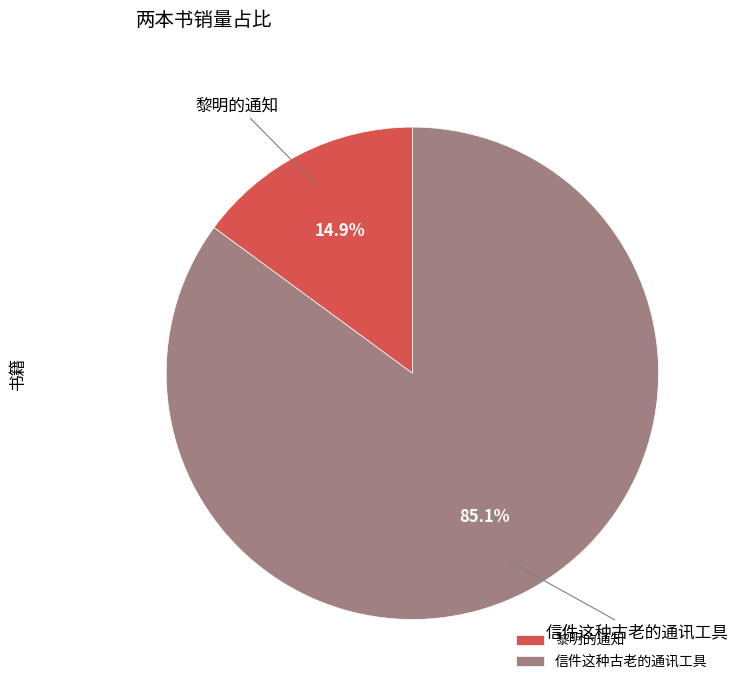

The 信件这种古老的通讯工具 slice represents 99% of the pie. True or false?

False